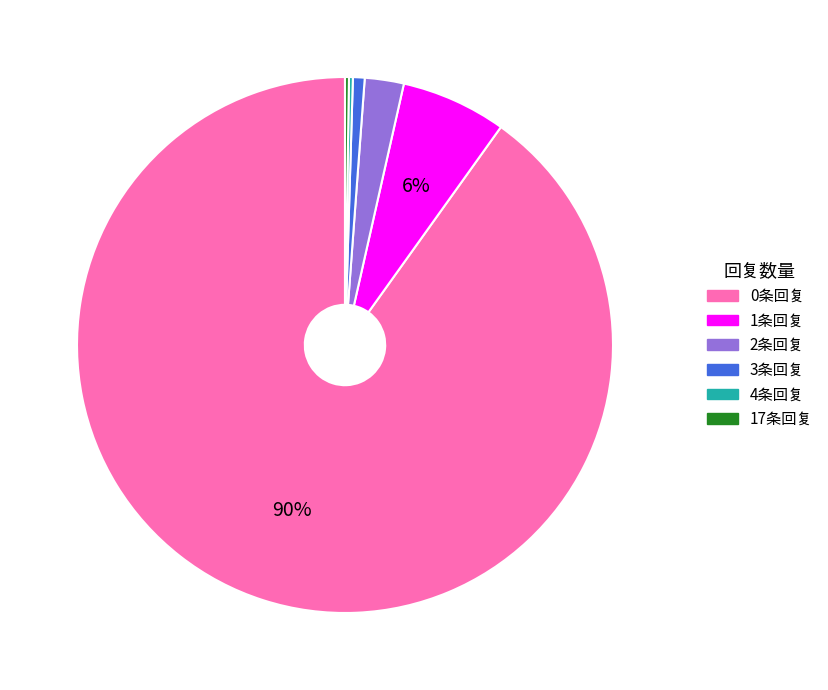

To the nearest percent, what is the average slice percentage?

17%